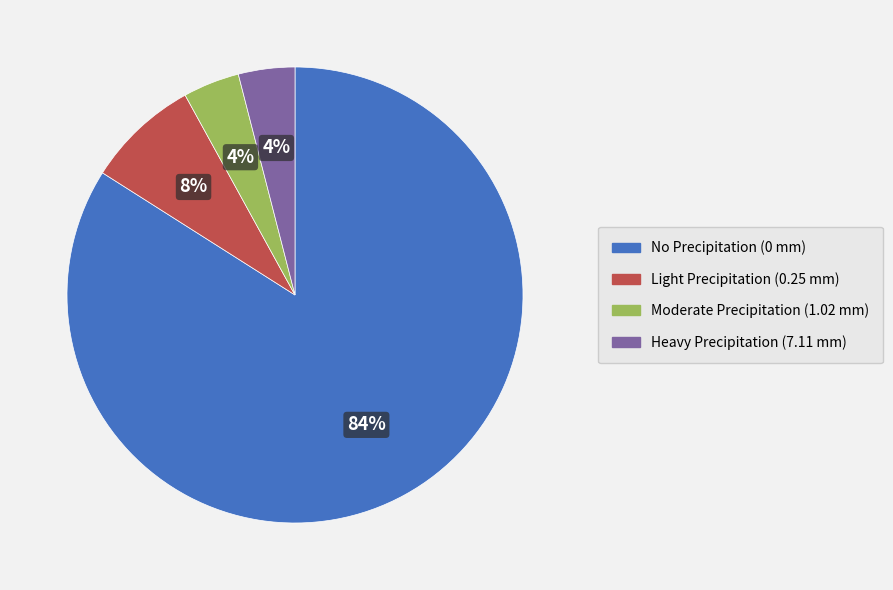

Approximately how many times larger is the value at Moderate Precipitation (1.02 mm) compared to Light Precipitation (0.25 mm)?

0.5